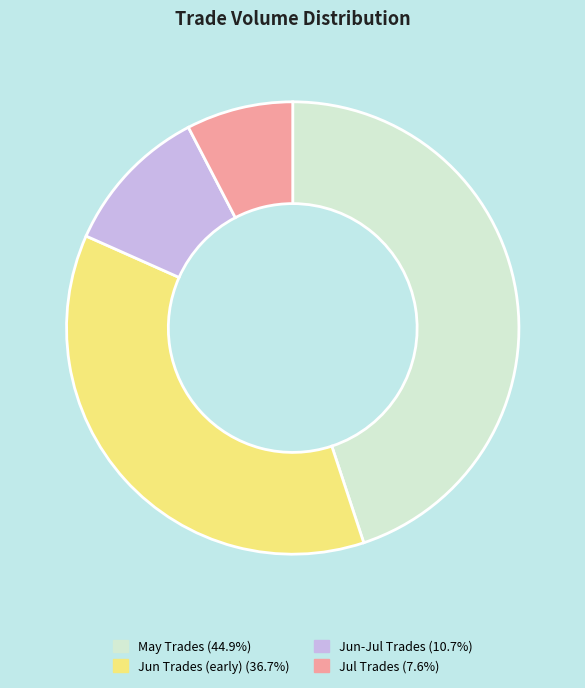

How many slices are in this pie chart?

4